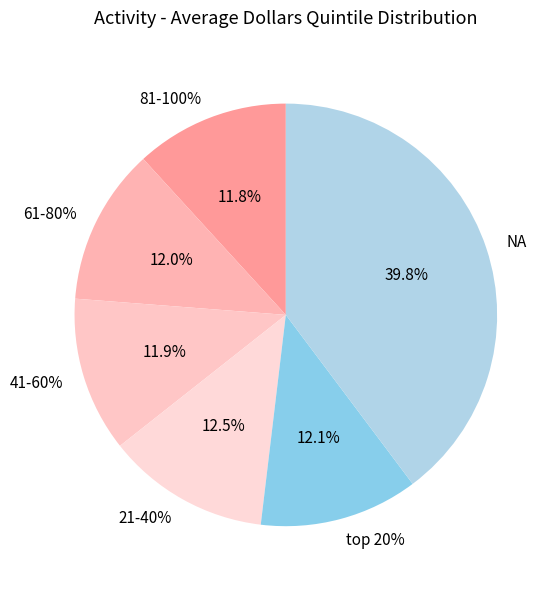

How many slices are in this pie chart?

6